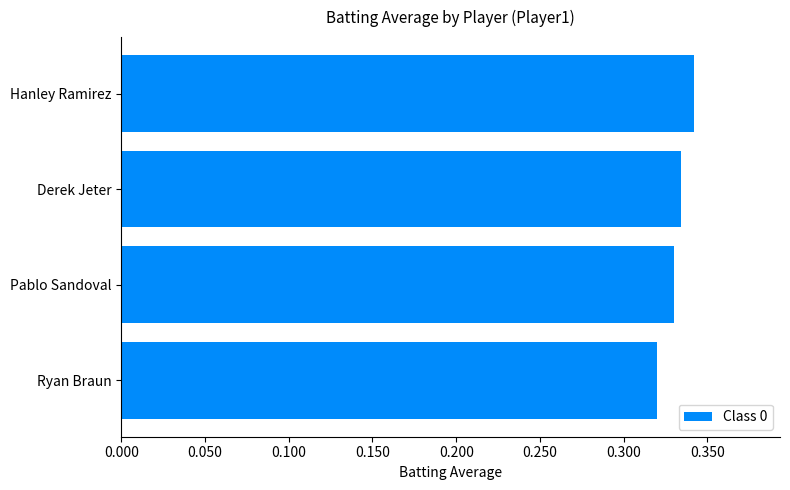

The chart shows a value of 0.2 at Derek Jeter. True or false?

False